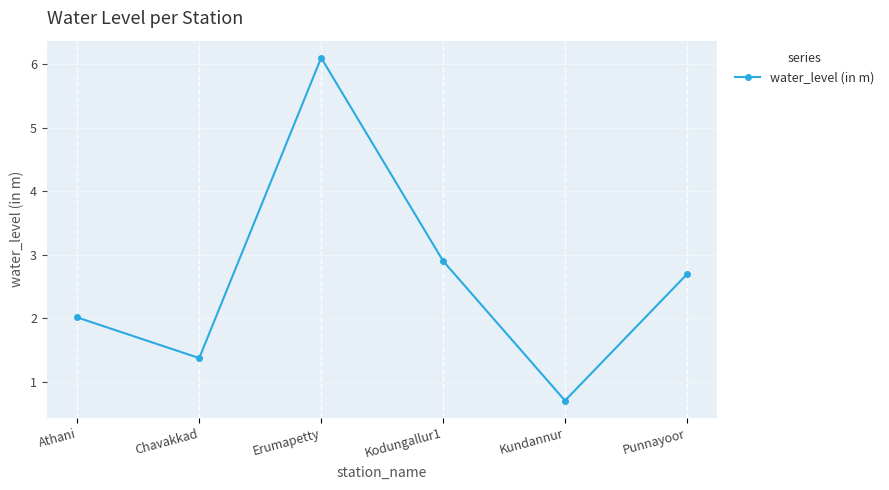

Read the value at Kundannur.

0.7